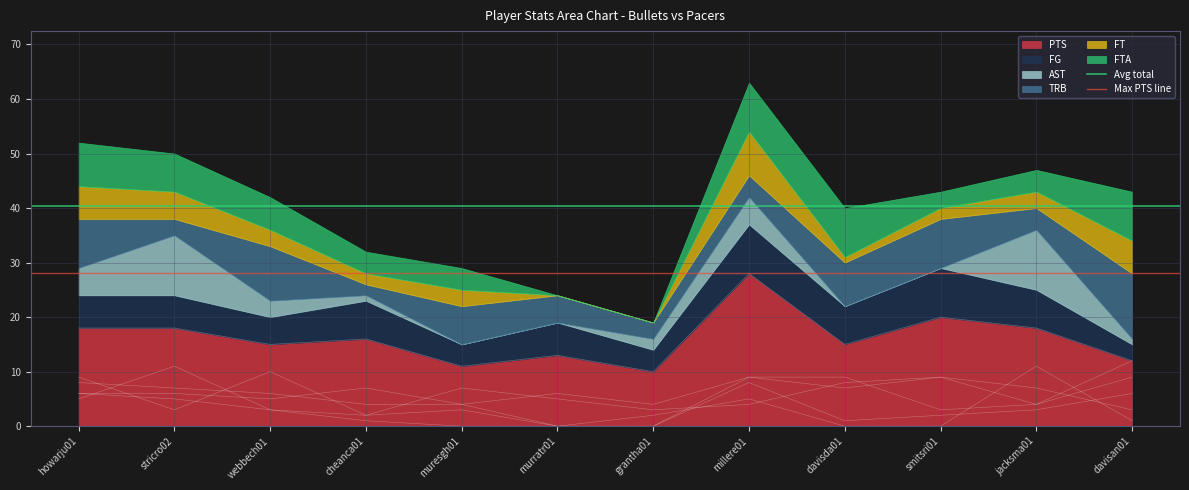

At which category does the chart reach its minimum across all series?

howarju01